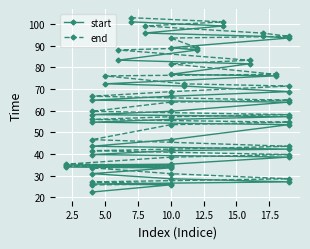

What are all the series names shown in the legend?

start, end